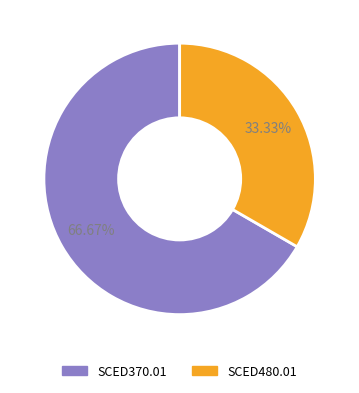

Does SCED370.01 represent more than half of the total?

Yes